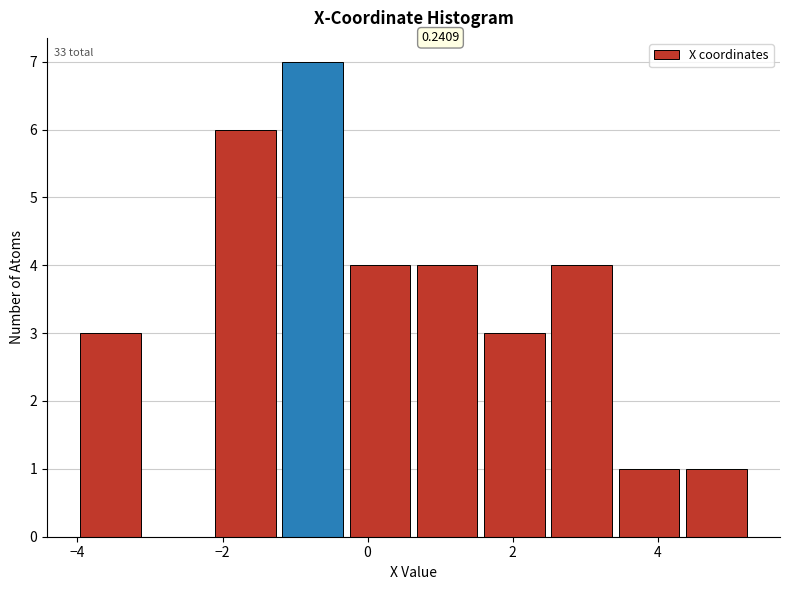

Over which range of the x-axis is the bar tallest?

-1.2 to -0.2